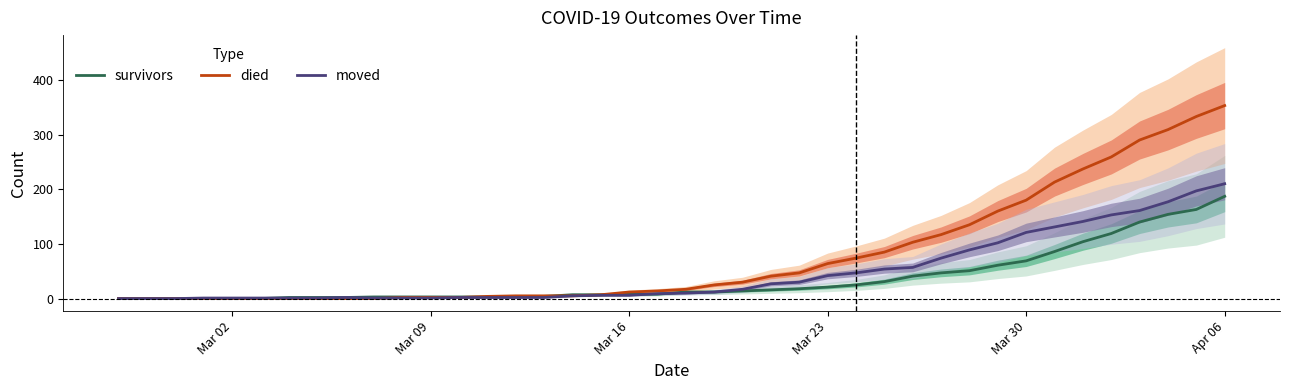

True or false: survivors has a value of 69 at Mar 30.

True